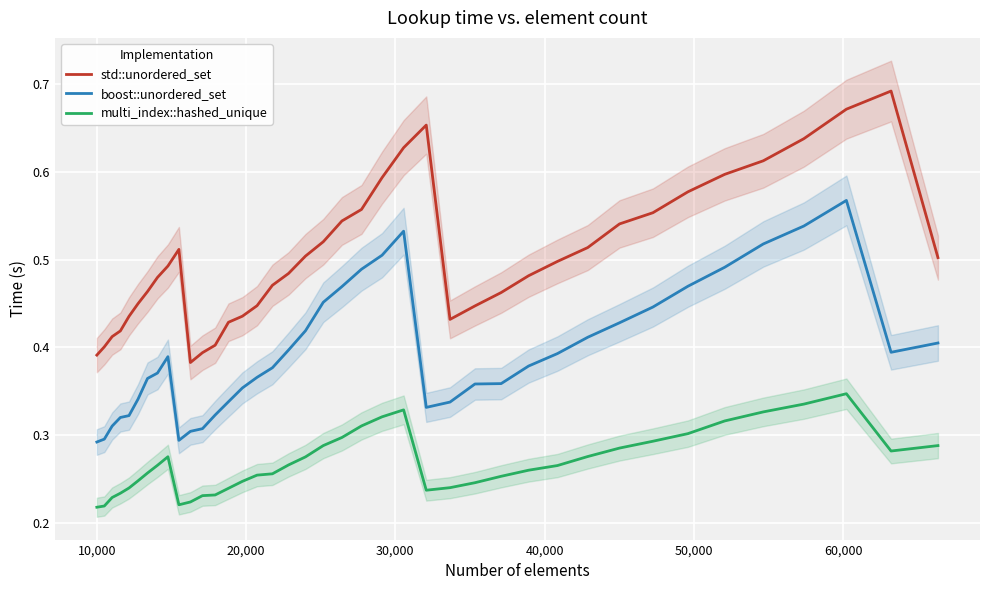

True or false: boost::unordered_set and multi_index::hashed_unique intersect in this chart.

False